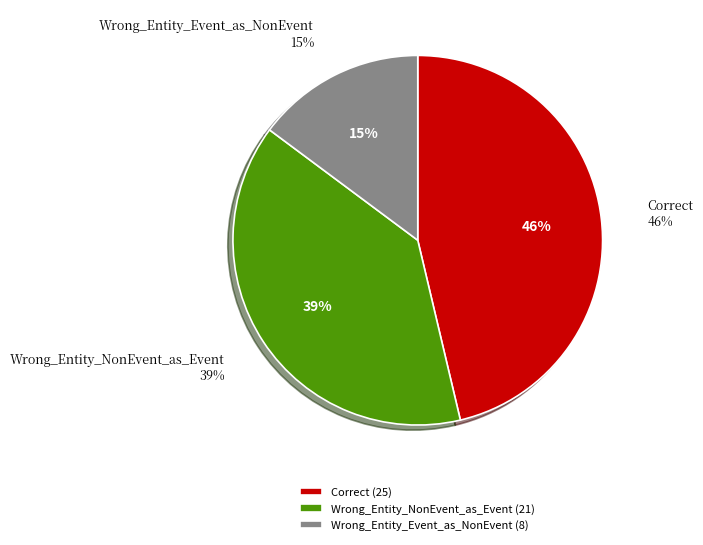

Rank the categories by value from lowest to highest.

Wrong_Entity_Event_as_NonEvent, Wrong_Entity_NonEvent_as_Event, Correct